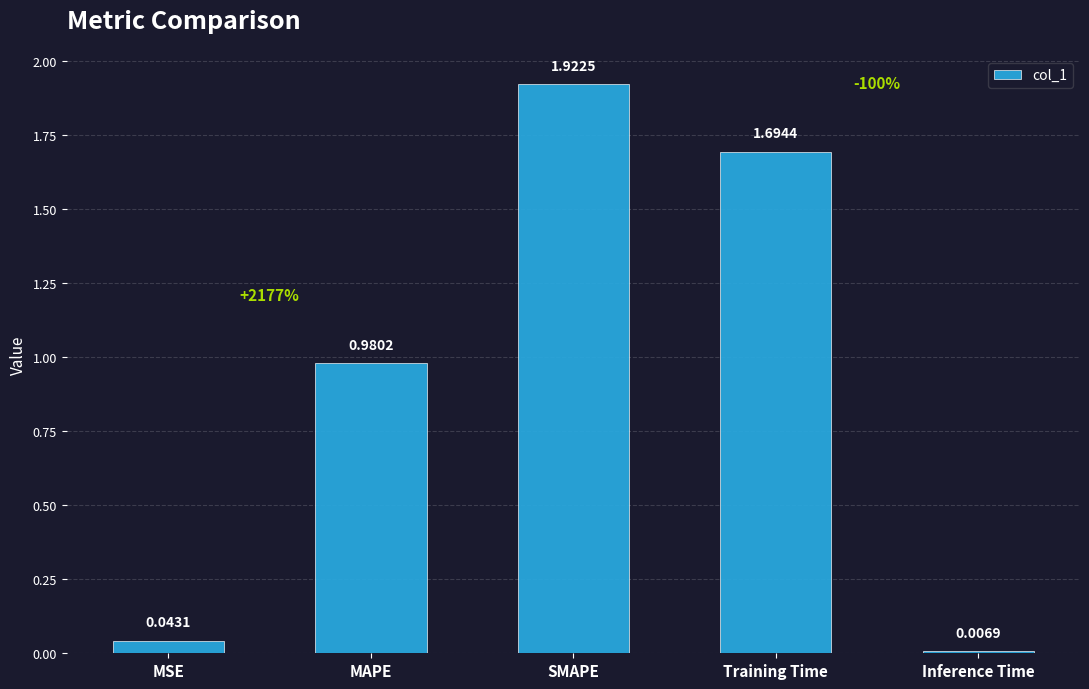

What is the label of the 4th bar from the right?

MAPE